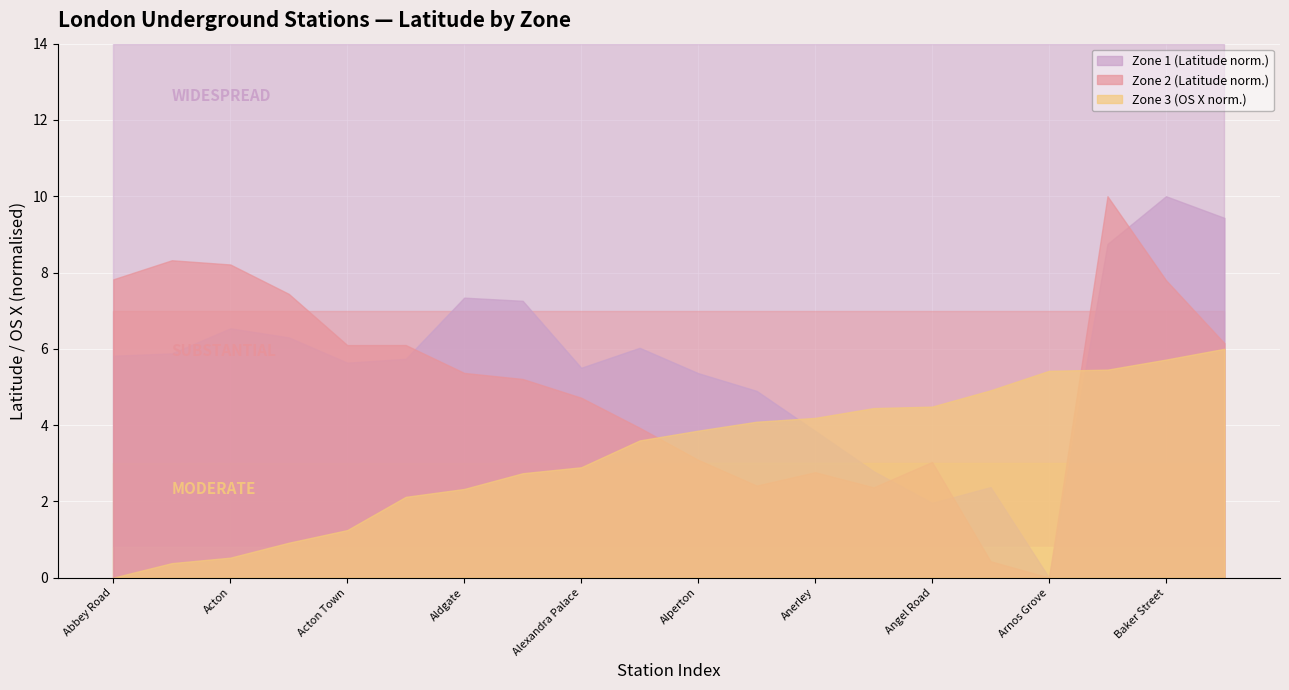

True or false: Zone 2 and Zone 3 intersect in this chart.

False